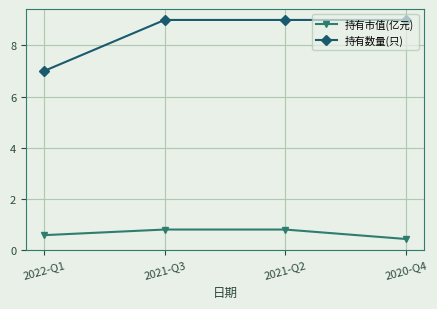

What is the difference between the maximum and minimum values in the 持有市值(亿元) series?

0.4